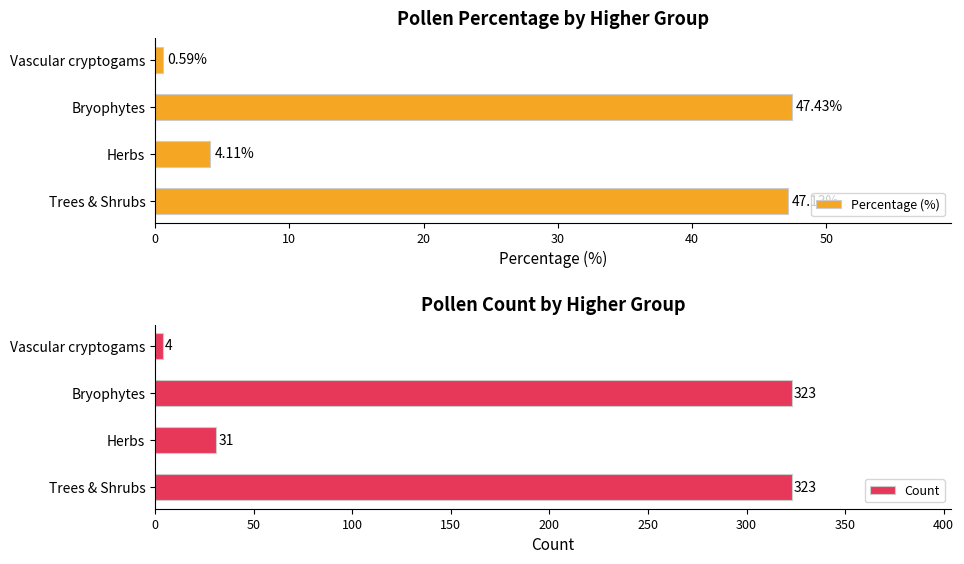

What is the difference between the Percentage (%) values at Trees & Shrubs and Vascular cryptogams?

46.5